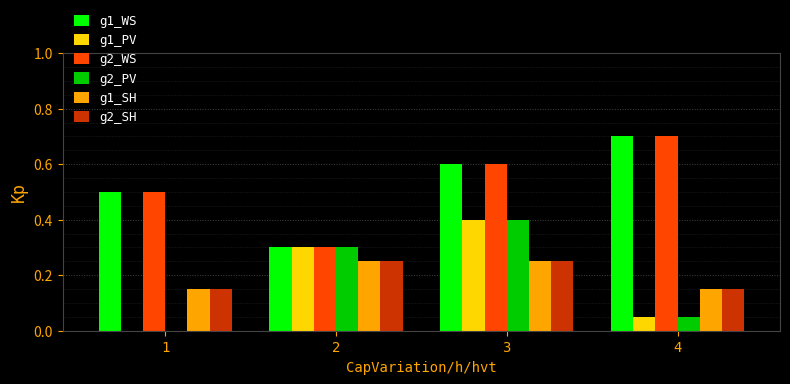

Which label corresponds to the largest value in the chart?

4